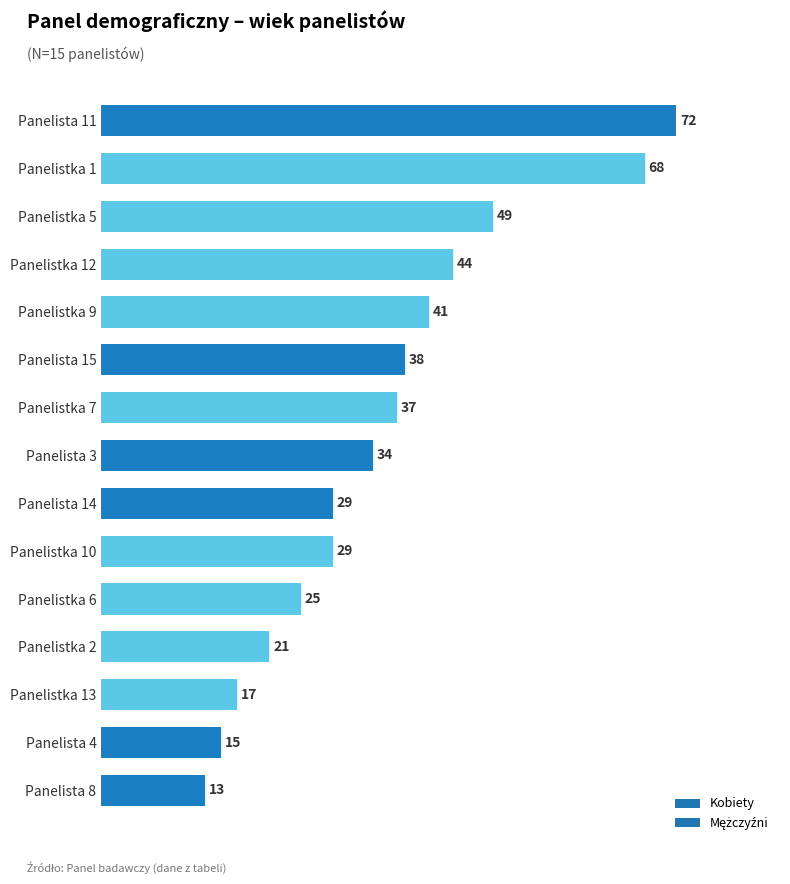

Reading top to bottom, transcribe all the data shown in this chart.

72	68	49	44	41	38	37	34	29	29	25	21	17	15	13